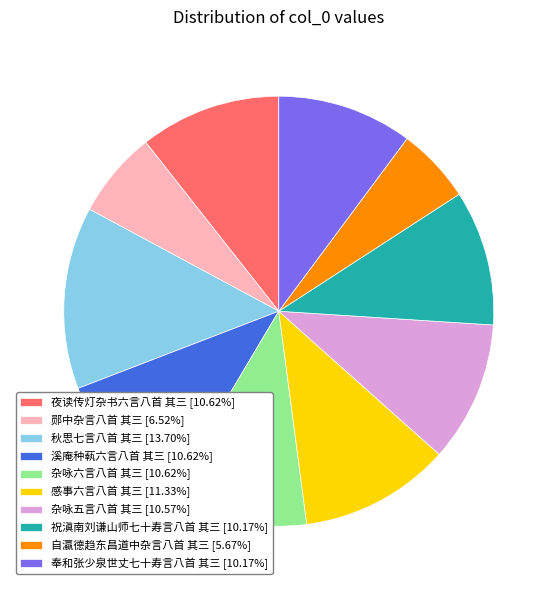

Count the number of slices in the pie.

10